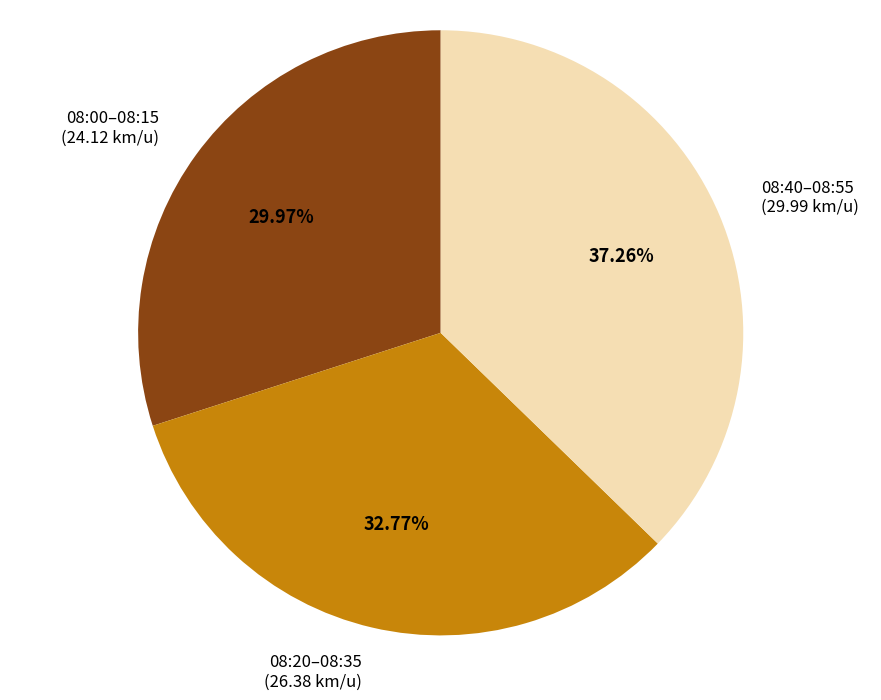

Is there any slice that represents more than half of the pie?

No